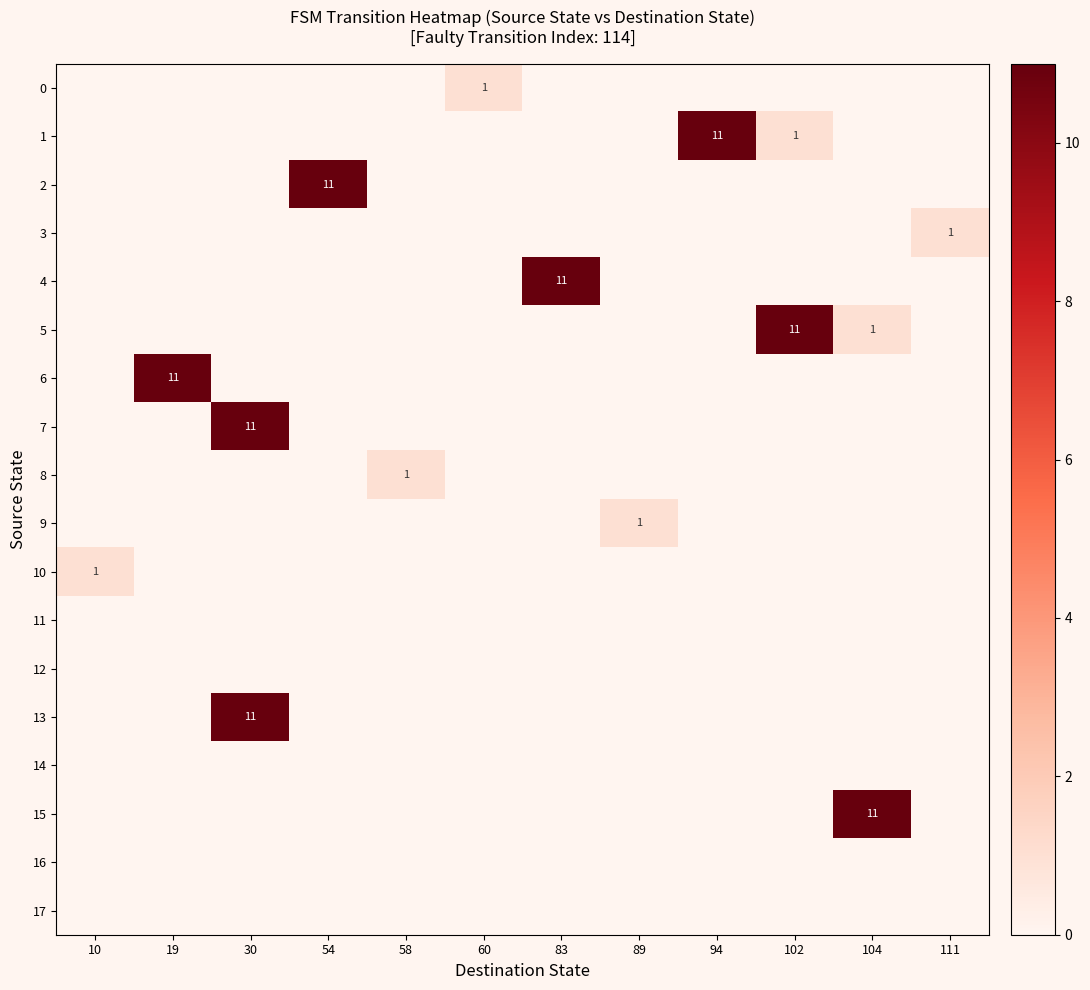

Which series has the largest total across all categories?

1